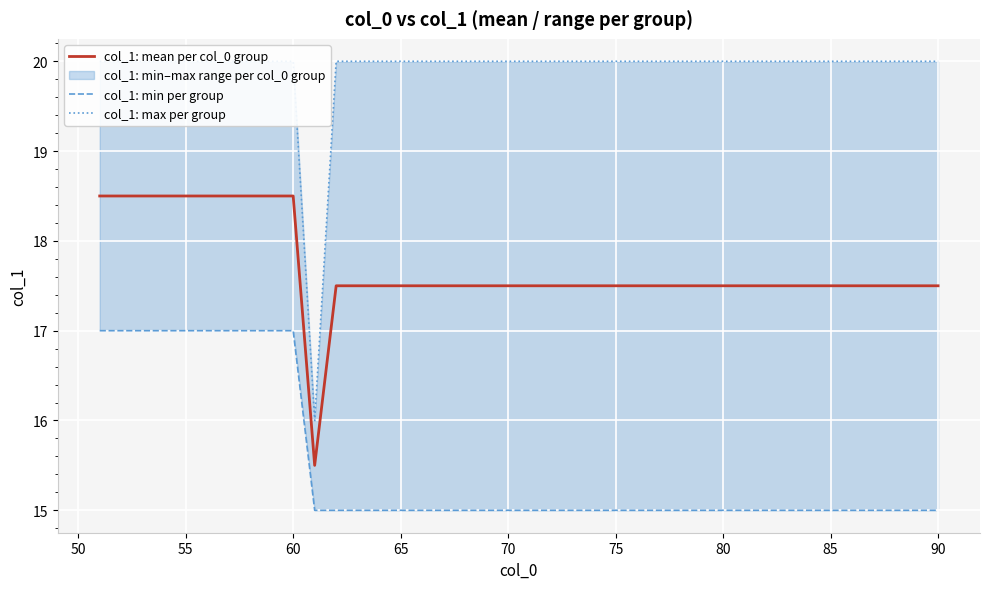

How many values in the col_1: mean per col_0 group series are below 17?

1